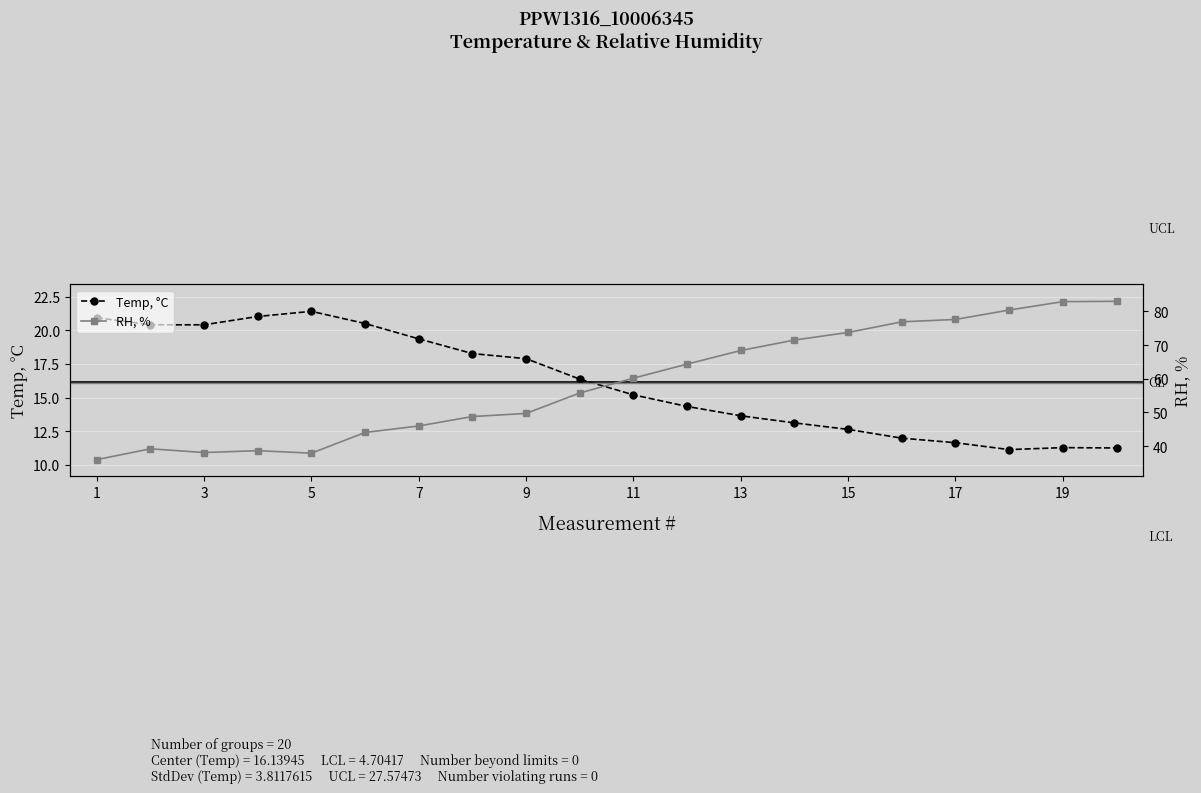

What is the smallest value displayed?

11.1